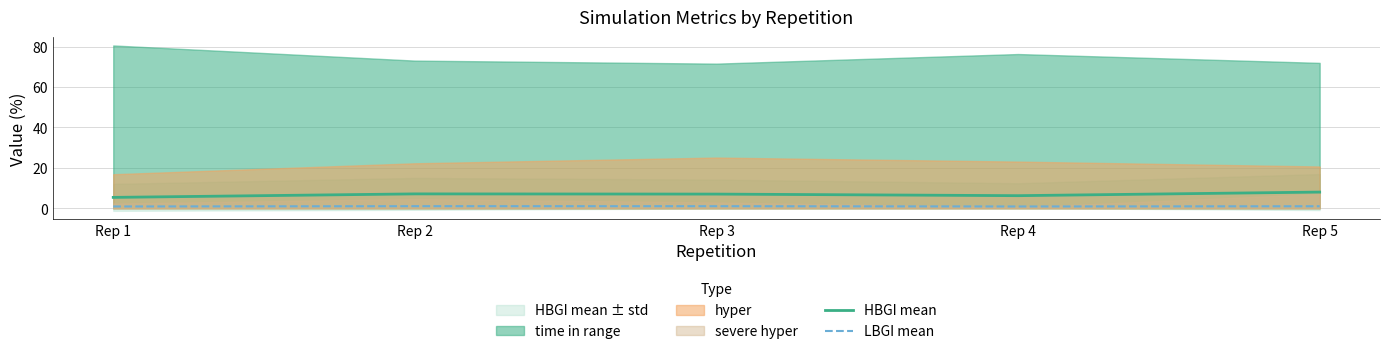

Reading left to right, extract all data points from this chart.

HBGI mean: Rep 1=5.4	Rep 2=7.1	Rep 3=7.0	Rep 4=6.3	Rep 5=8.0
LBGI mean: Rep 1=0.9	Rep 2=1.1	Rep 3=1.1	Rep 4=0.9	Rep 5=1.0